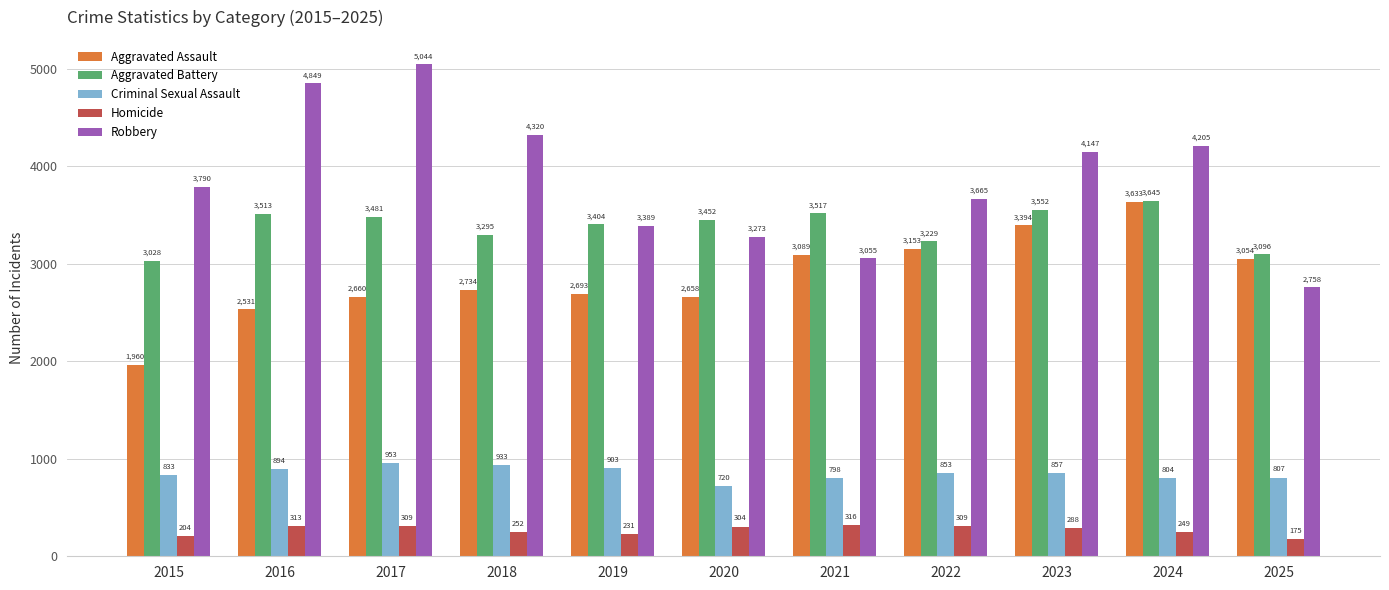

The Criminal Sexual Assault series shows 176 at 2025. True or false?

False